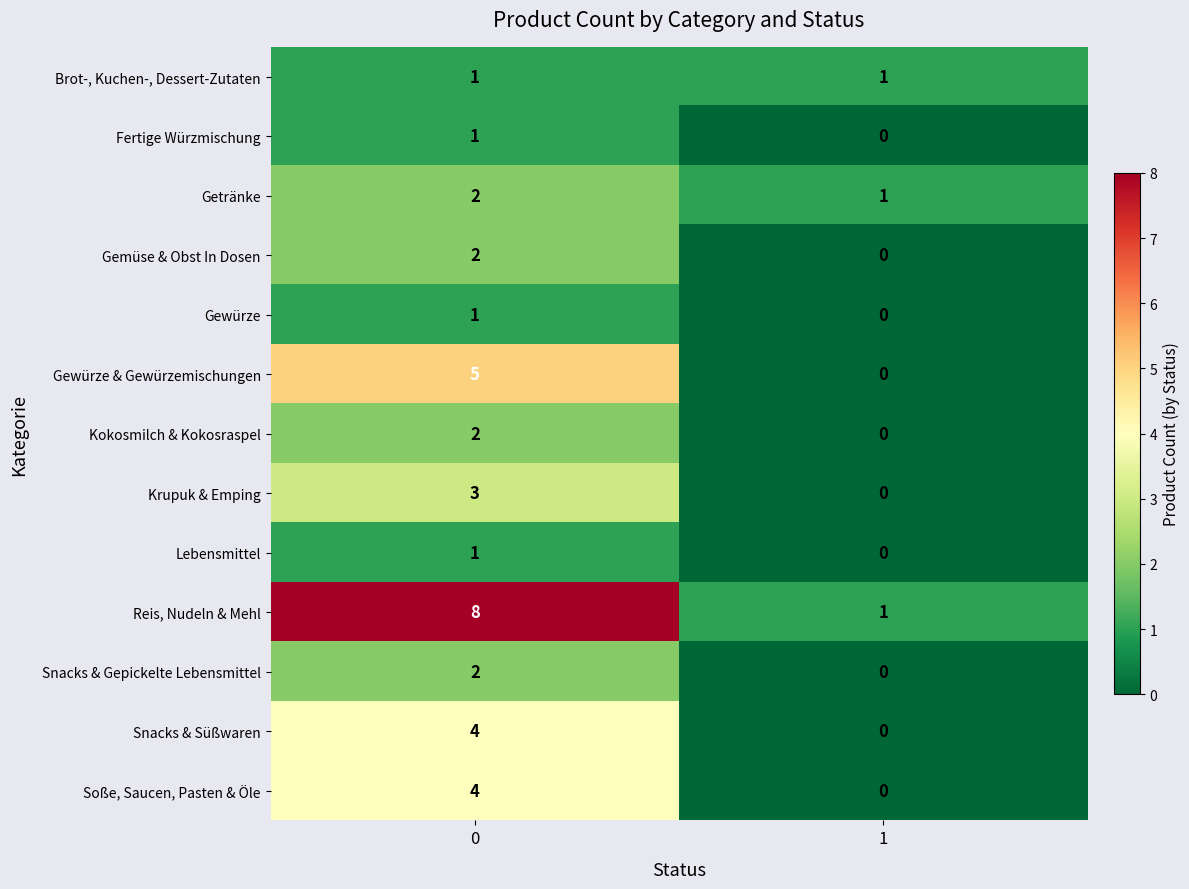

Reading right to left, what are all the values shown in this chart?

Brot-, Kuchen-, Dessert-Zutaten: 1=1	0=1
Fertige Würzmischung: 1=0	0=1
Getränke: 1=1	0=2
Gemüse & Obst In Dosen: 1=0	0=2
Gewürze: 1=0	0=1
Gewürze & Gewürzemischungen: 1=0	0=5
Kokosmilch & Kokosraspel: 1=0	0=2
Krupuk & Emping: 1=0	0=3
Lebensmittel: 1=0	0=1
Reis, Nudeln & Mehl: 1=1	0=8
Snacks & Gepickelte Lebensmittel: 1=0	0=2
Snacks & Süßwaren: 1=0	0=4
Soße, Saucen, Pasten & Öle: 1=0	0=4